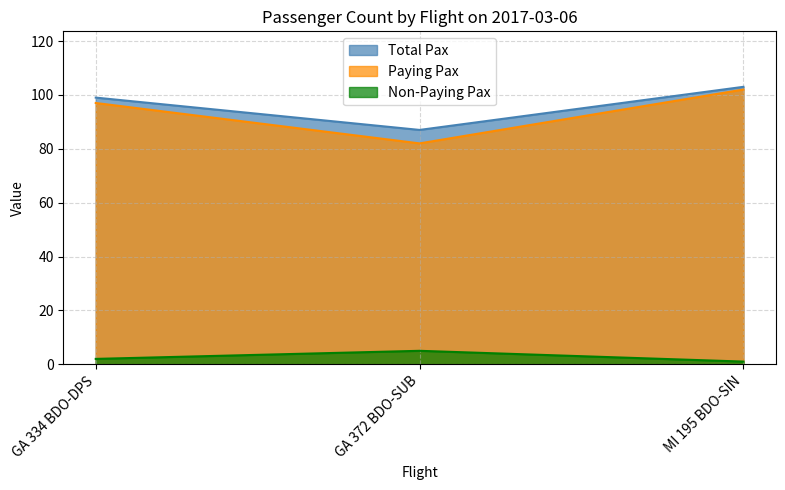

What is the average value of the Paying Pax series?

94